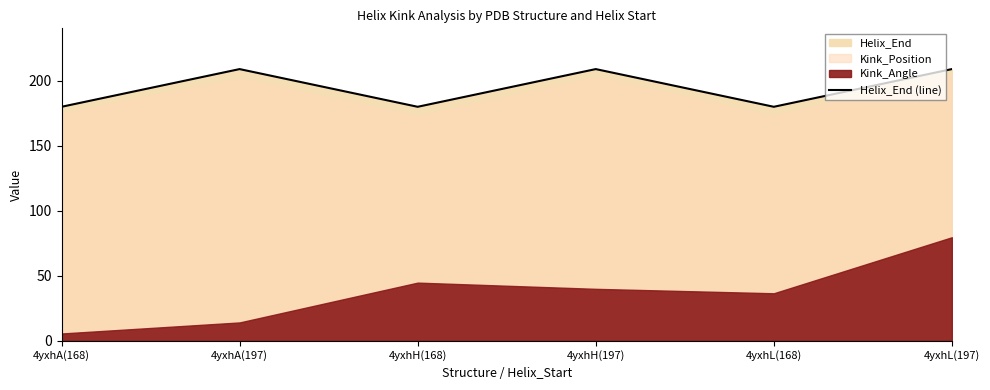

What is the lowest value of the Helix_End (line) series?

180